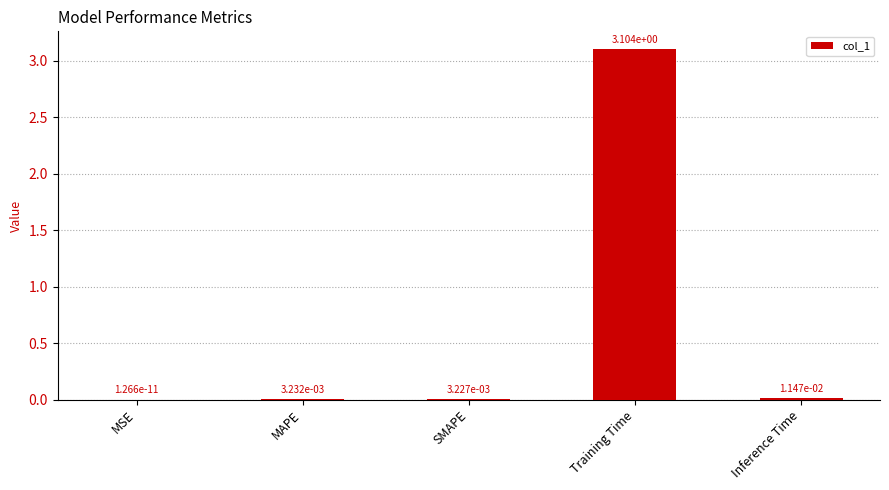

Which category has the highest value across all series?

Training Time